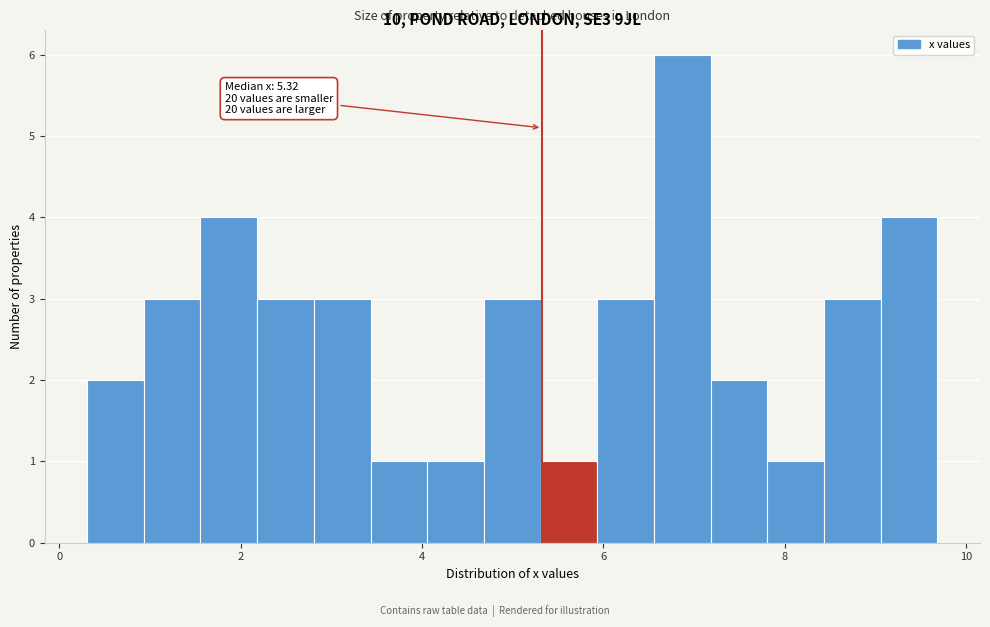

Around what value on the x-axis is the tallest bar? Give the approximate position of its centre, as read against the axis.

6.8